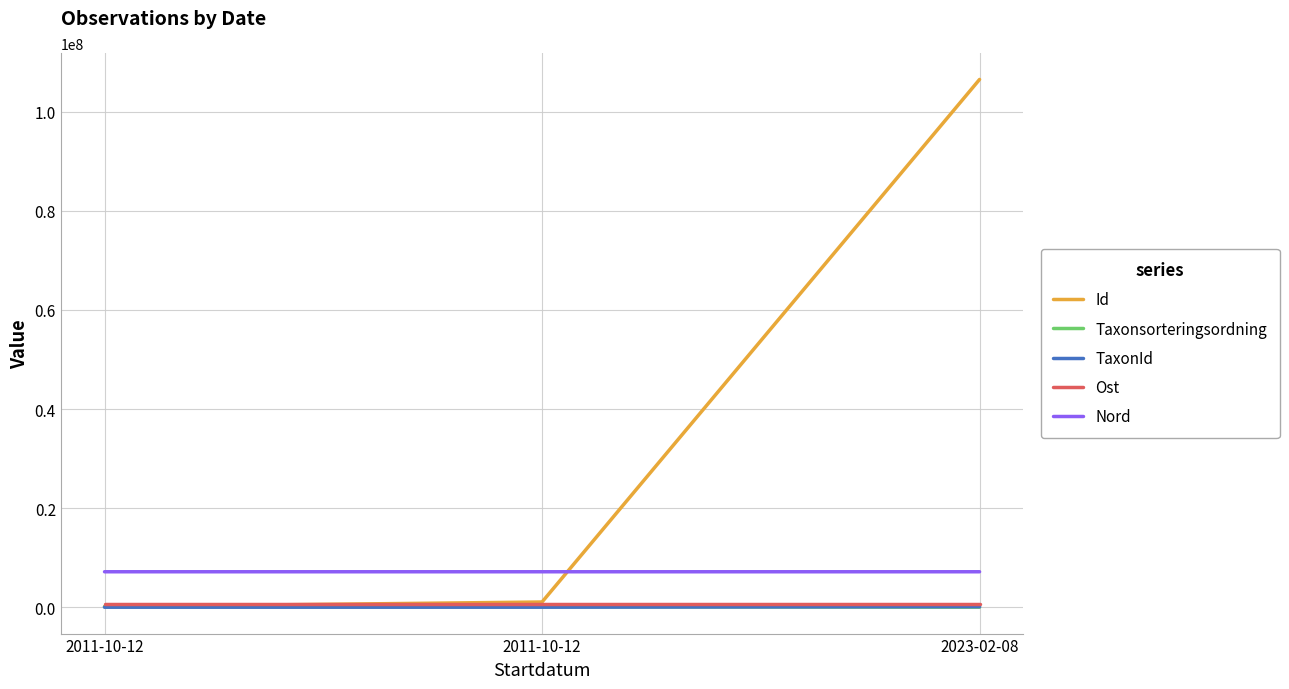

Between 2011-10-12 and 2023-02-08, which is larger?

2023-02-08